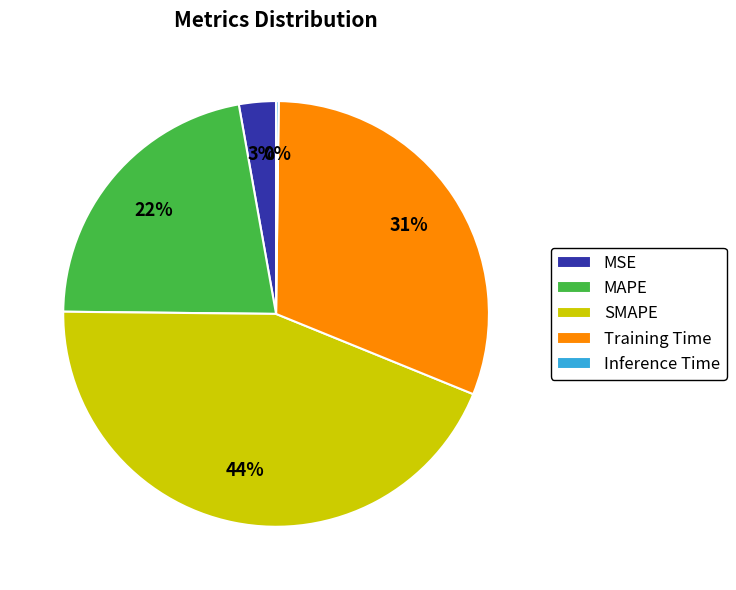

Do Training Time and MSE together represent more than half of the pie?

No